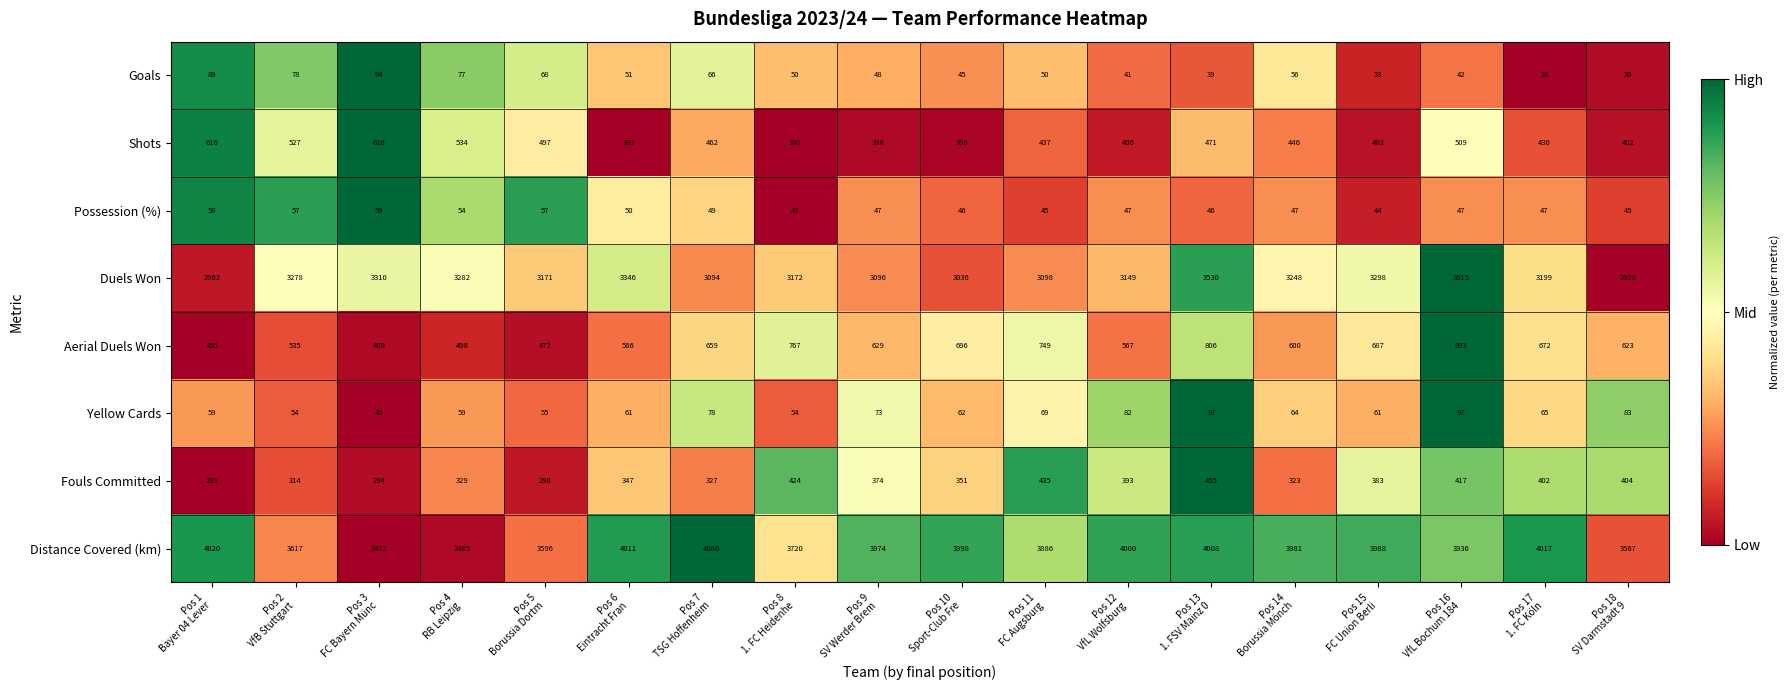

Rank the series by their maximum value, from highest to lowest.

Distance Covered (km), Duels Won, Aerial Duels Won, Shots, Fouls Committed, Yellow Cards, Goals, Possession (%)